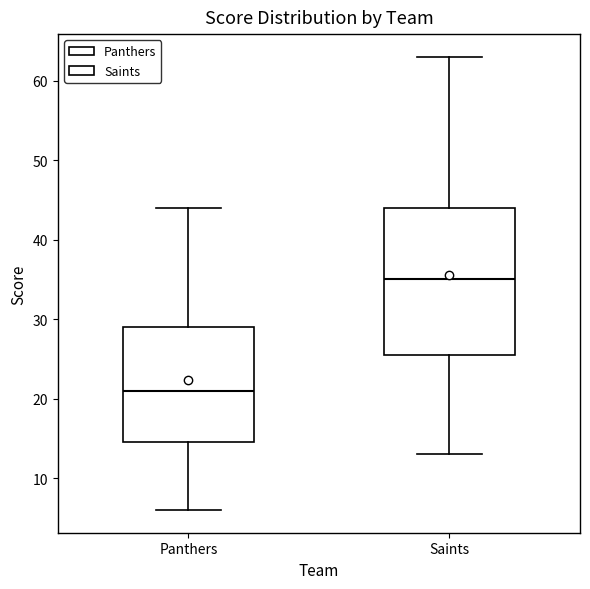

Reading left to right, read every box against the y-axis: the position of its median line, the range the box covers, and the ends of its whiskers. The values are not printed on the chart, so give them approximately, as read against the axis.

Panthers: median 21, box 15 to 29, whiskers 6 to 44
Saints: median 35, box 26 to 44, whiskers 13 to 63